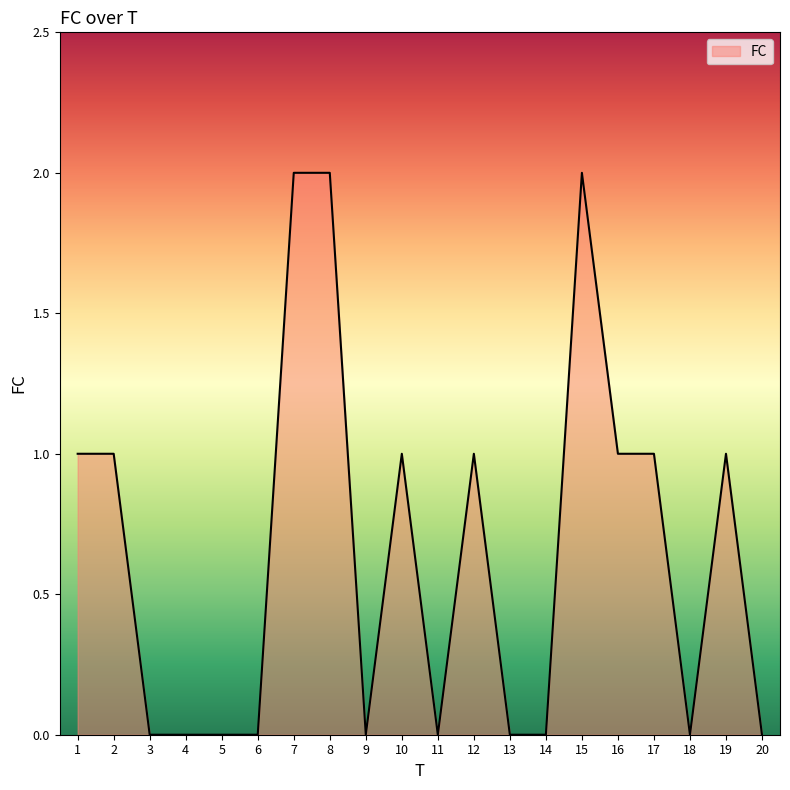

True or false: the data shows 0 at 20.

True